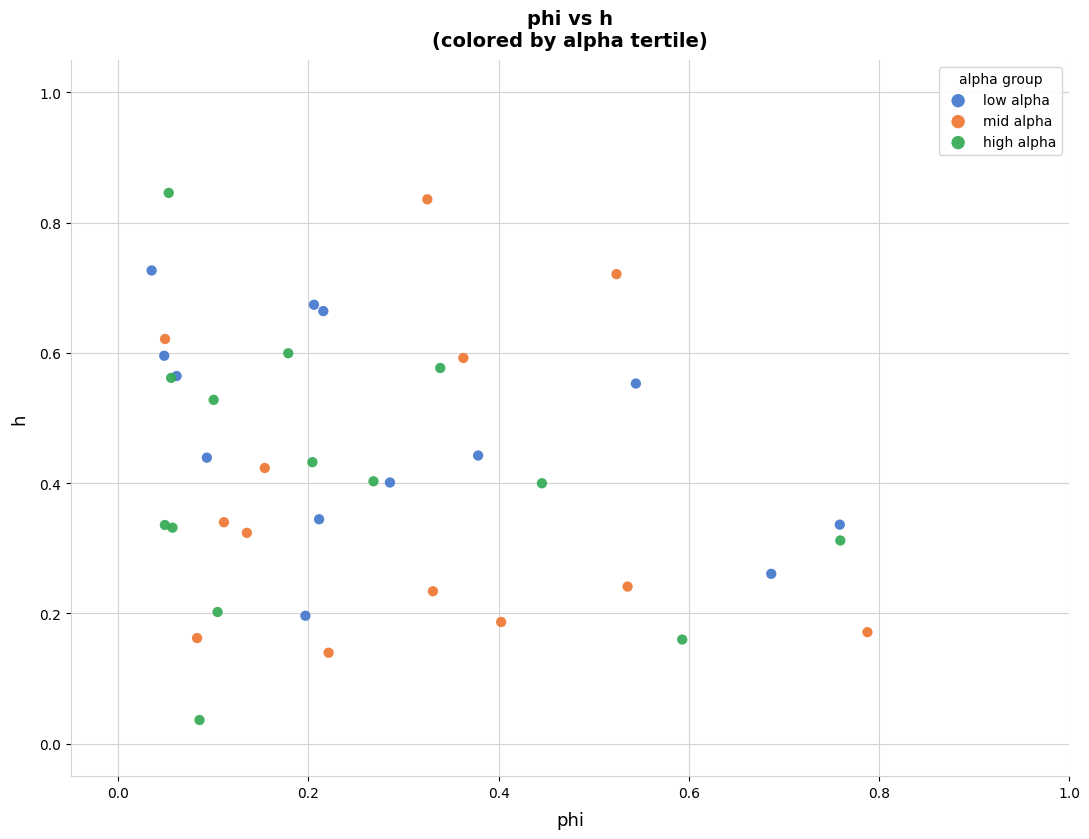

Which series reaches the maximum Y coordinate?

high alpha